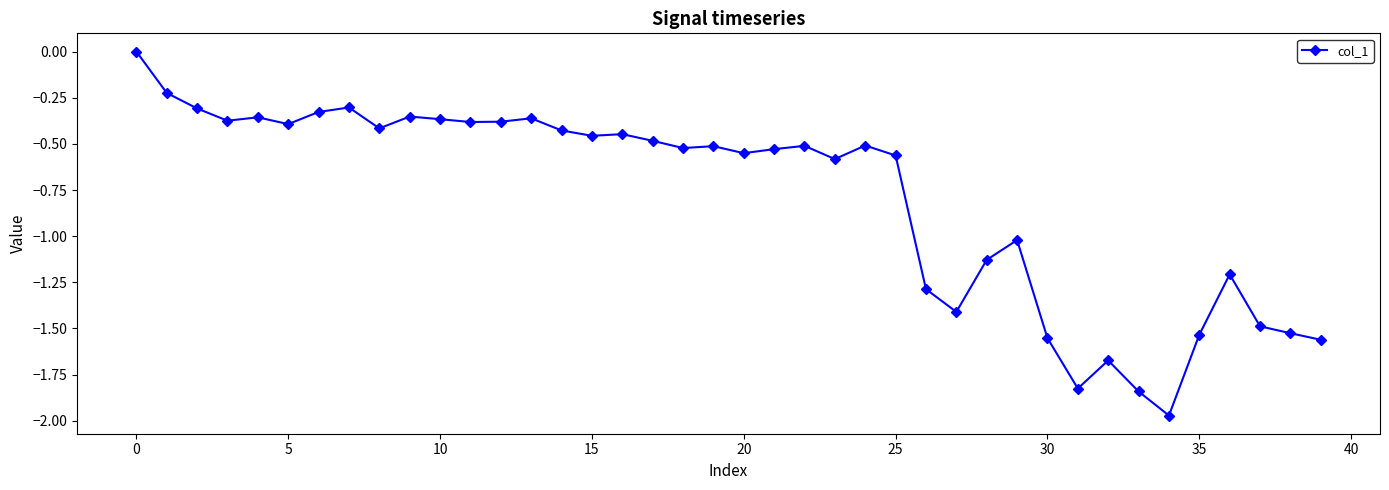

What is the difference between the maximum and minimum values?

2.0